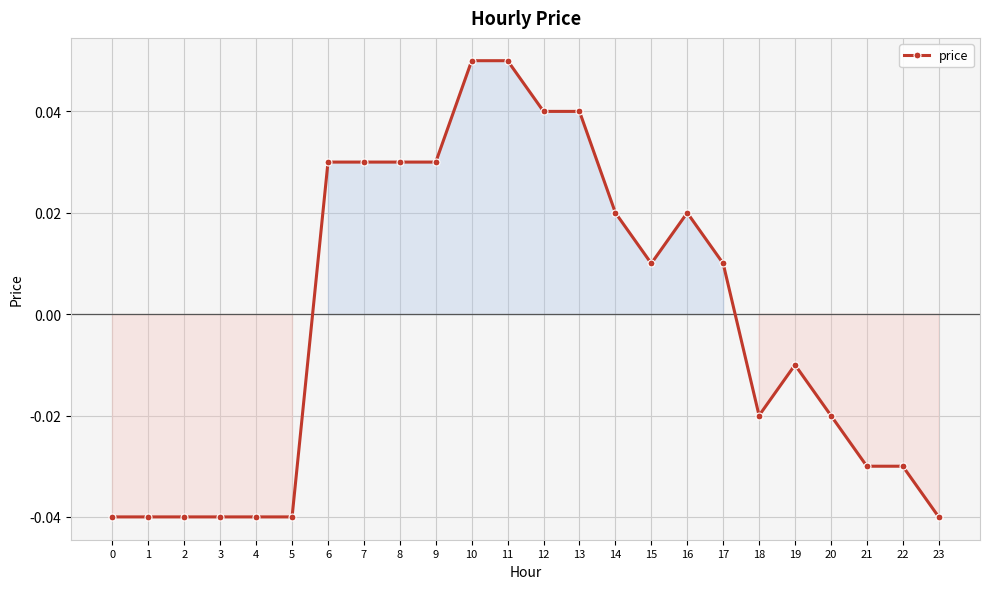

How many values are between 0 and 1?

12